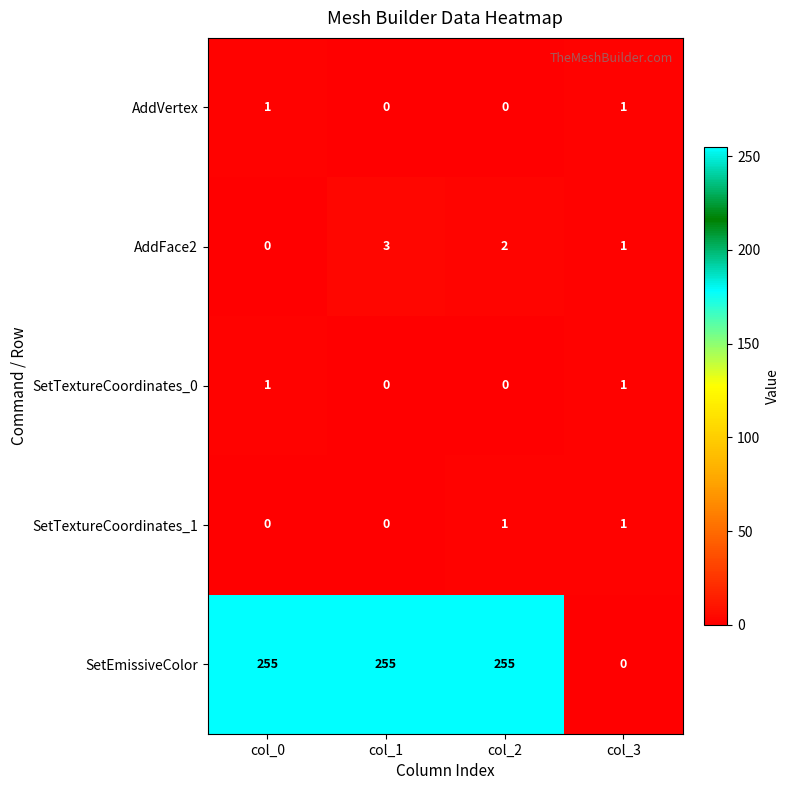

What is the average value of the SetEmissiveColor series?

191